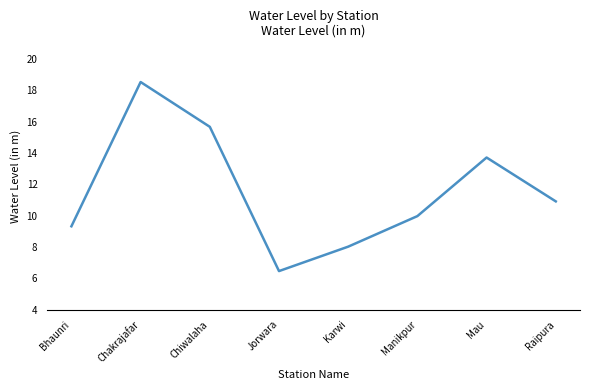

Where is the first local maximum?

Chakrajafar